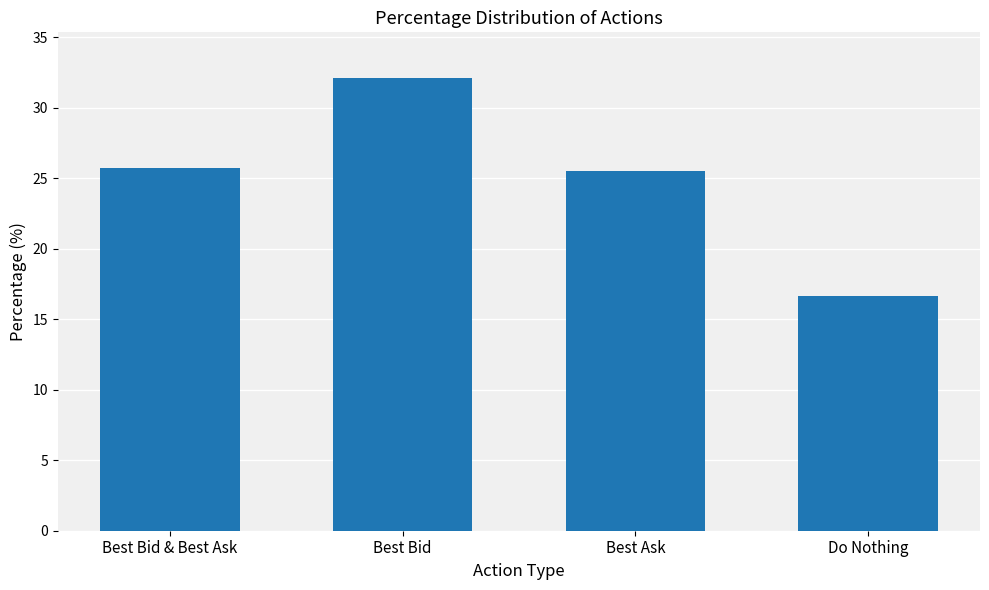

What is the label of the 3rd bar from the left?

Best Ask